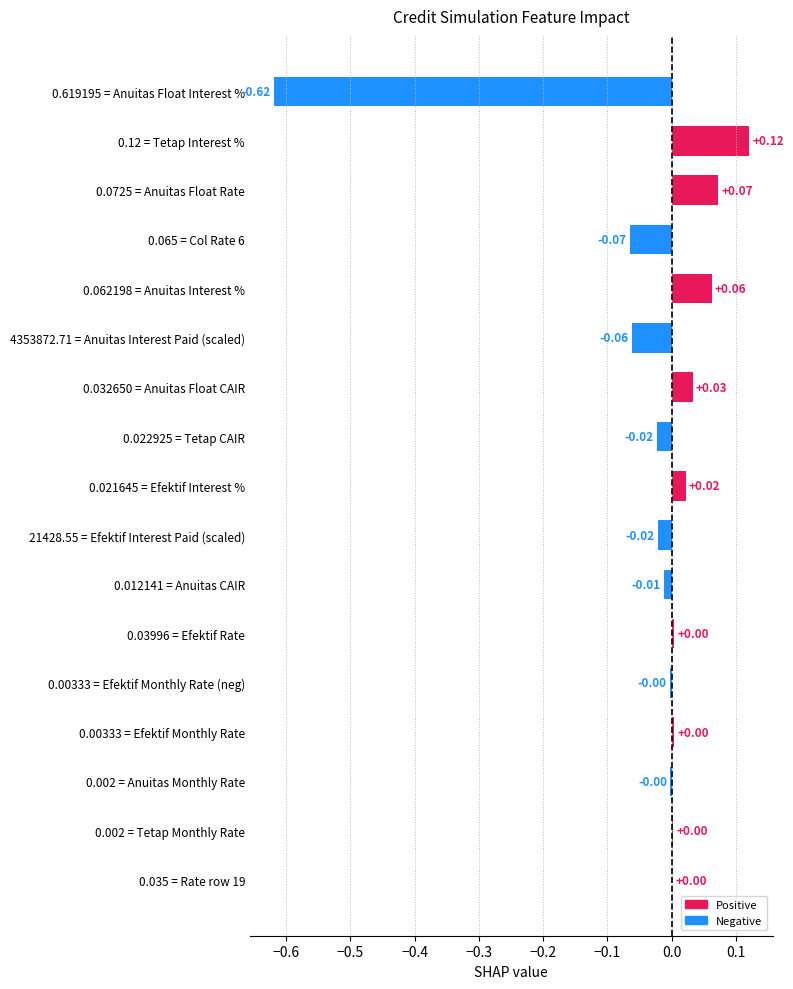

What is the change in value from 0.065 = Col Rate 6 to 0.032650 = Anuitas Float CAIR?

+0.1